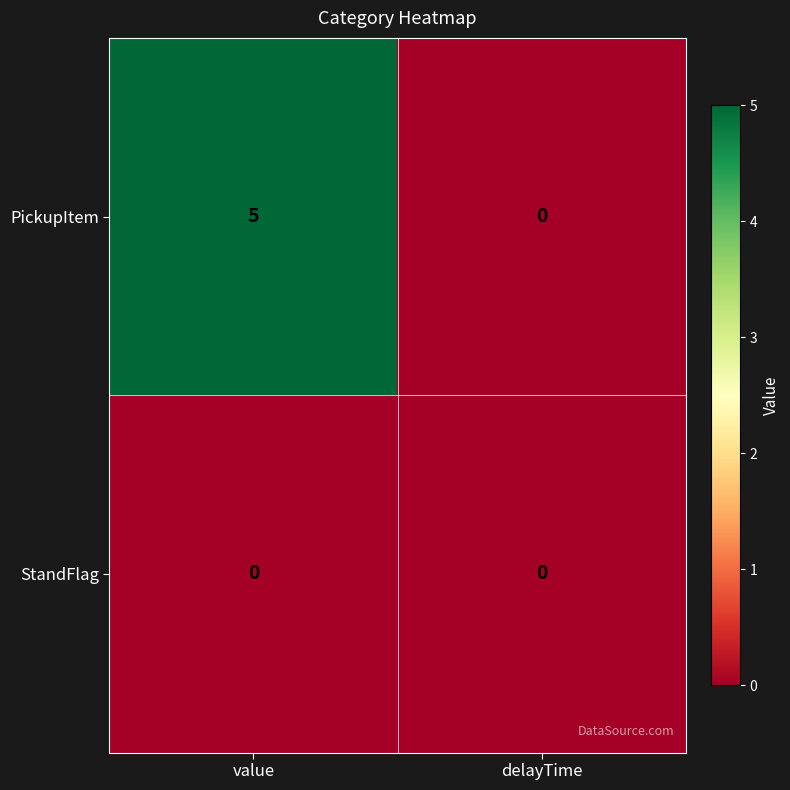

Reading right to left, list all the values displayed in this chart.

PickupItem: 0	5
StandFlag: 0	0